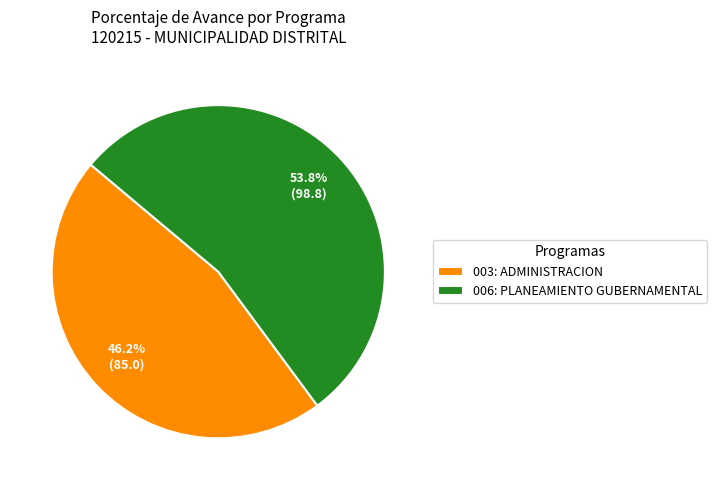

True or false: 006: PLANEAMIENTO GUBERNAMENTAL accounts for 54% of the total.

True